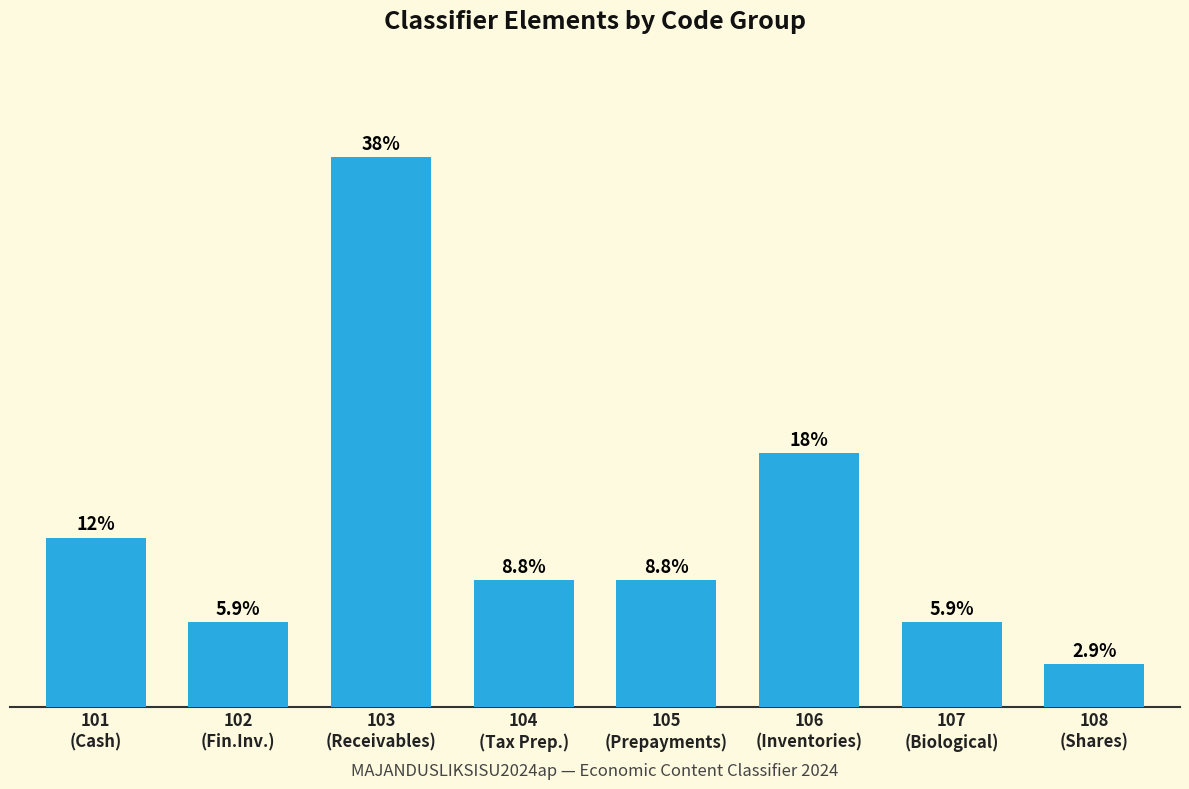

Does the chart contain any negative values?

No